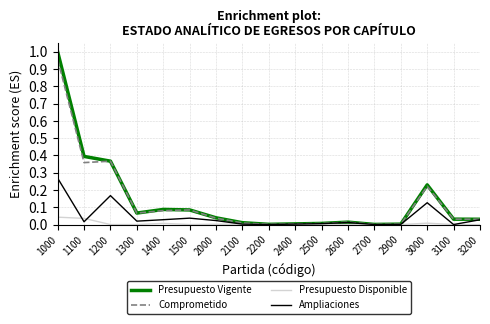

At which category is the sum across all series the highest?

1000